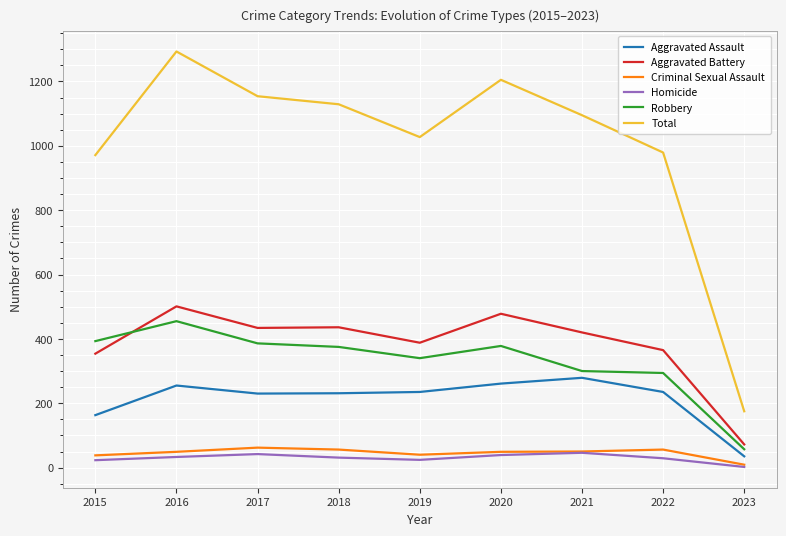

True or false: Homicide and Total cross at least once.

False